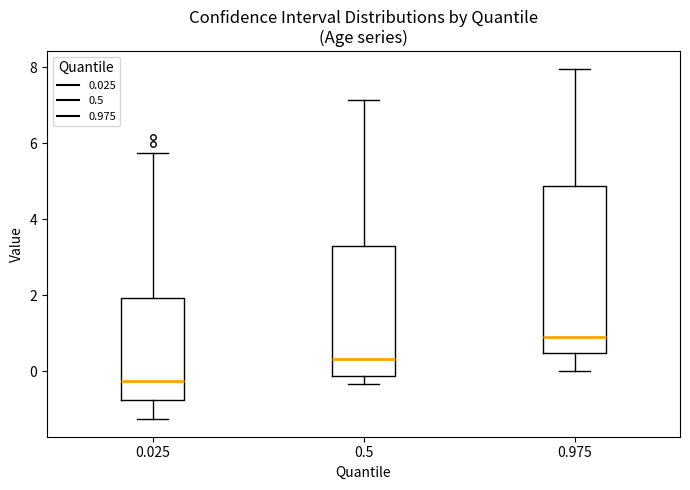

Which box has the highest median line?

0.975